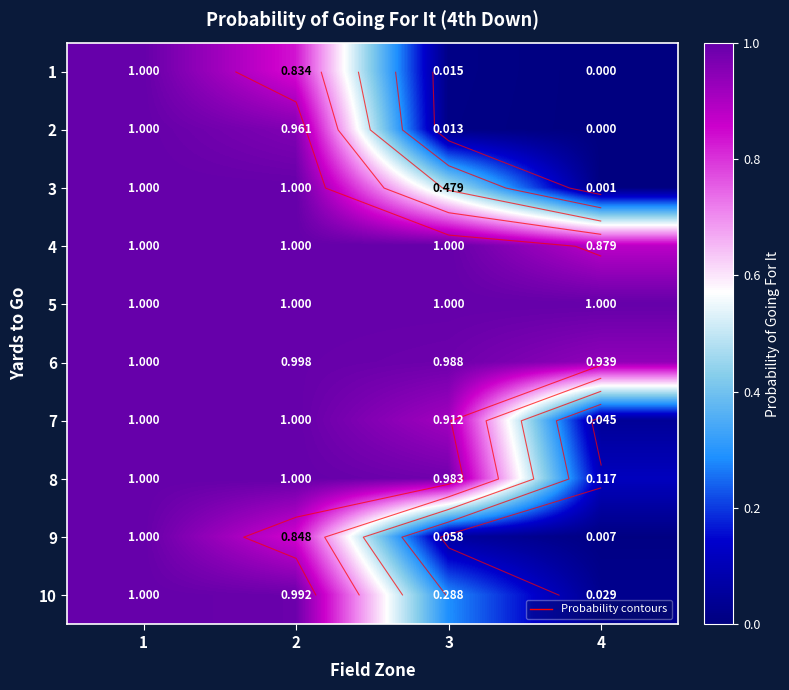

At how many categories does at least one series exceed 0?

4